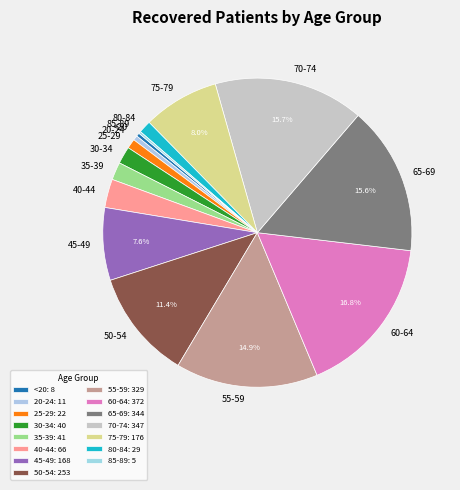

To the nearest percent, what percentage of the pie is 80-84?

1%